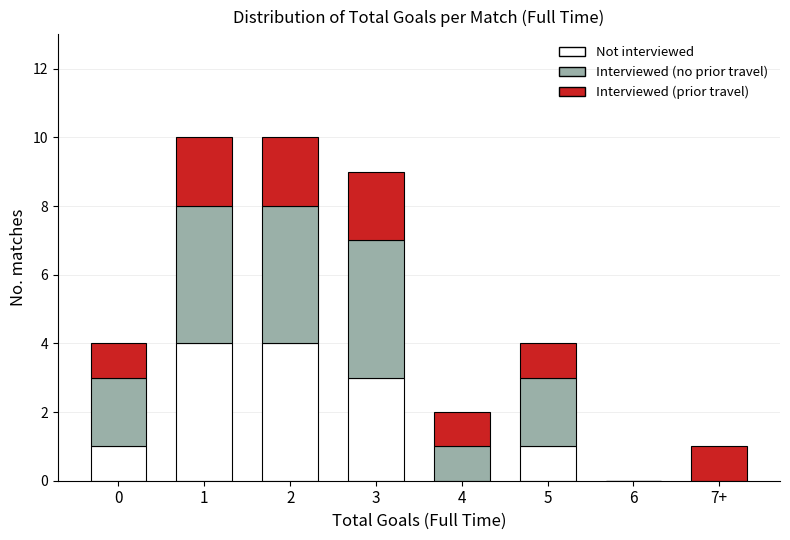

Reading right to left, list the values for the Not interviewed series.

7+=0	6=0	5=1	4=0	3=3	2=4	1=4	0=1